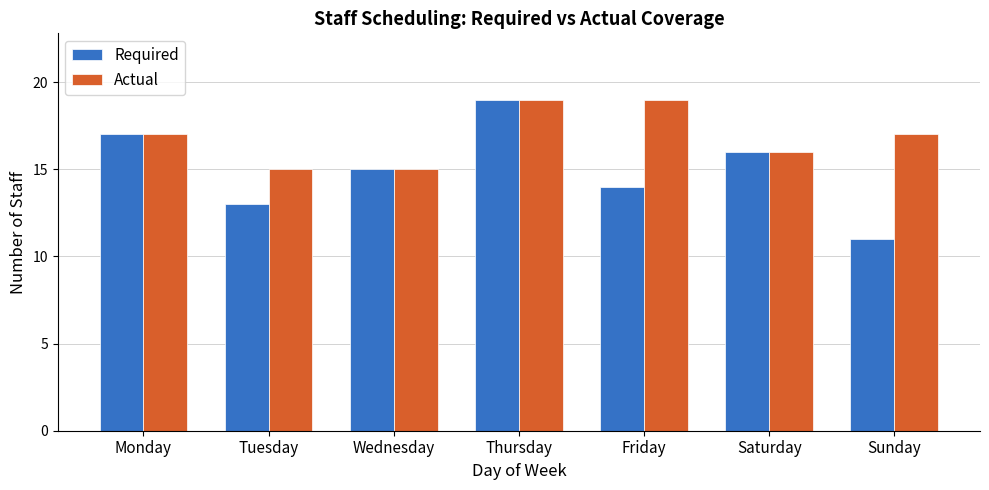

What are all the series names shown in the legend?

Required, Actual